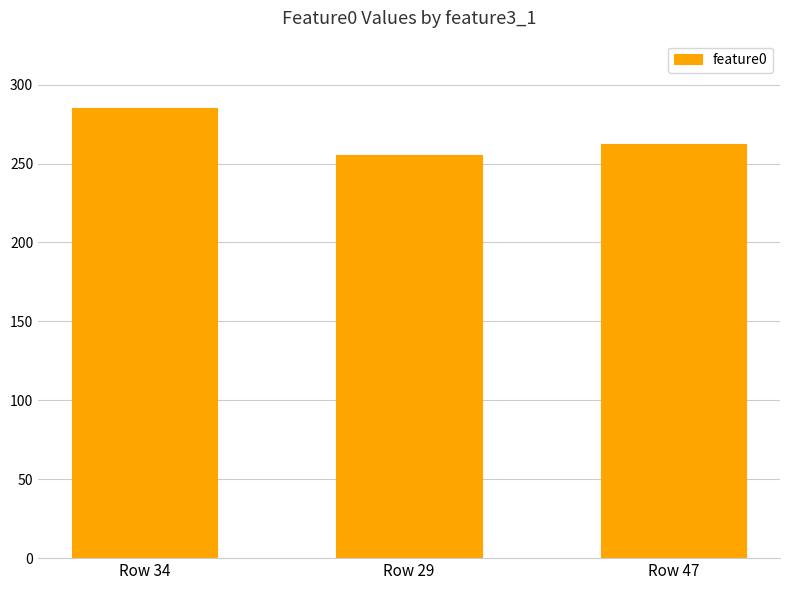

What is the label of the 3rd bar from the right?

Row 34